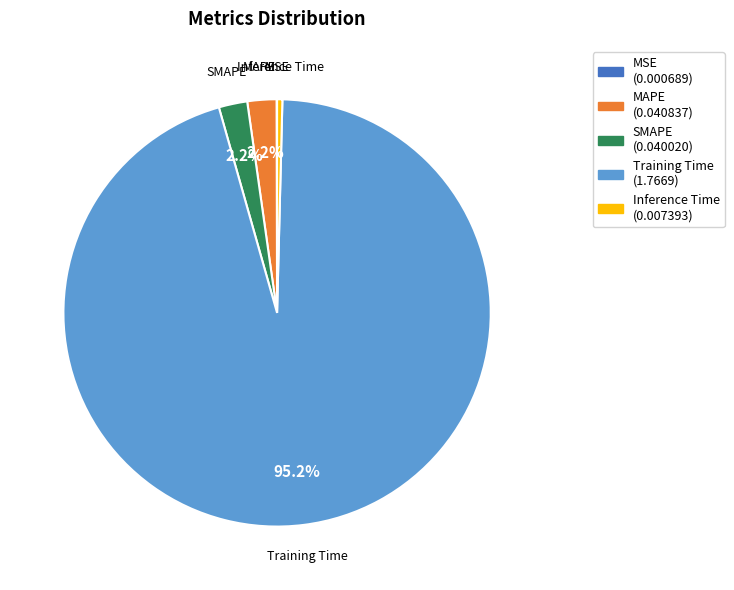

Which slice is the largest?

Training Time